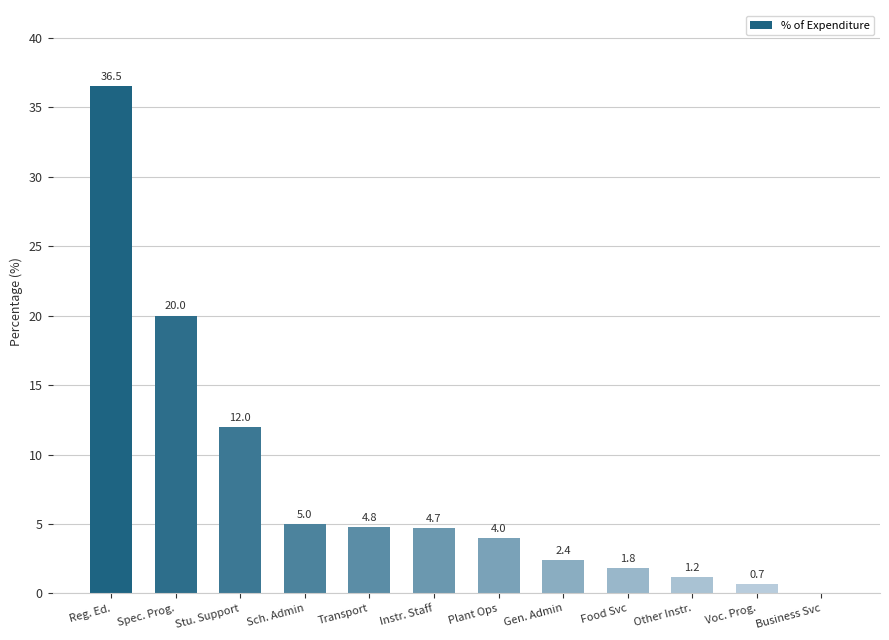

Reading left to right, list all the values displayed in this chart.

Reg. Ed.=36.5	Spec. Prog.=20.0	Stu. Support=12.0	Sch. Admin=5.0	Transport=4.8	Instr. Staff=4.7	Plant Ops=4.0	Gen. Admin=2.4	Food Svc=1.8	Other Instr.=1.2	Voc. Prog.=0.7	Business Svc=0.0